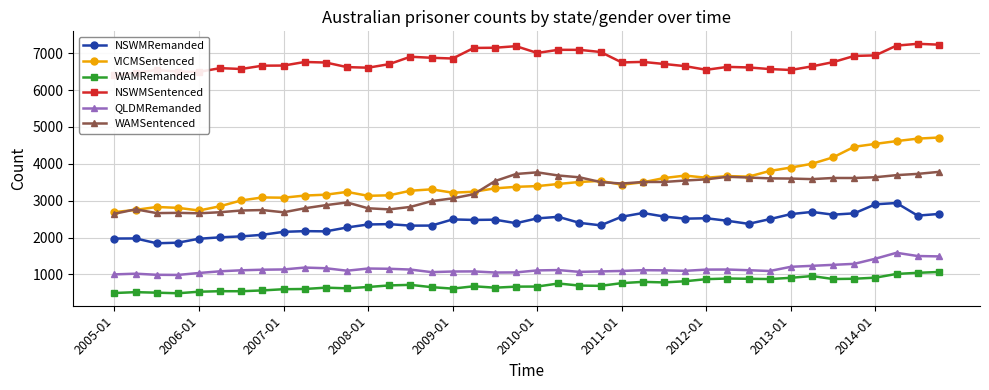

Rank the series by their maximum value, from lowest to highest.

WAMRemanded, QLDMRemanded, NSWMRemanded, WAMSentenced, VICMSentenced, NSWMSentenced